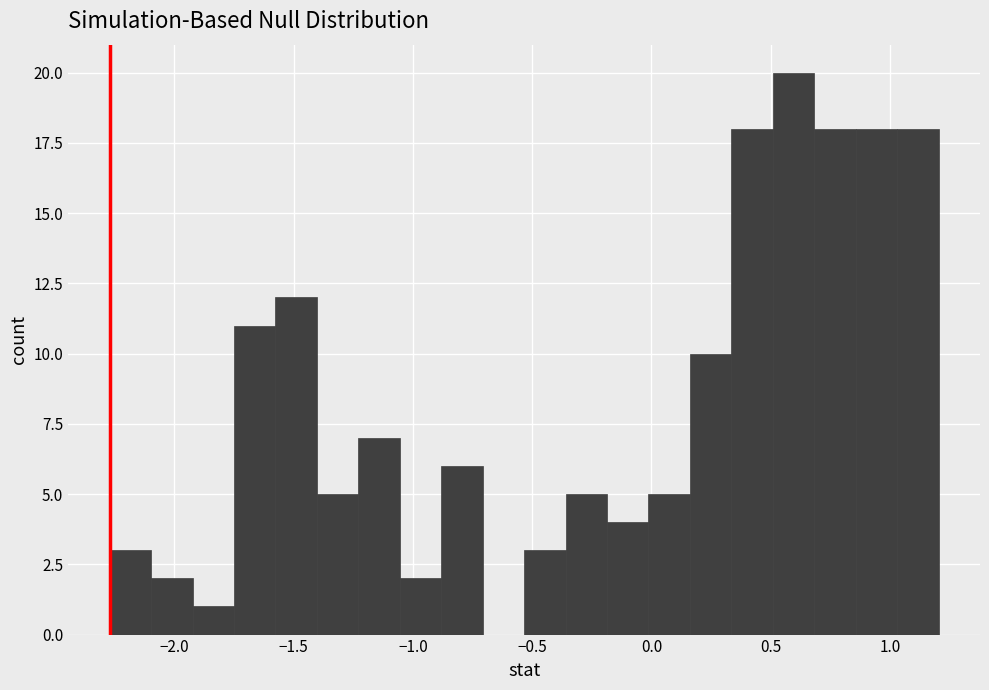

Read against the x-axis, roughly where is the centre of the tallest bar?

0.60